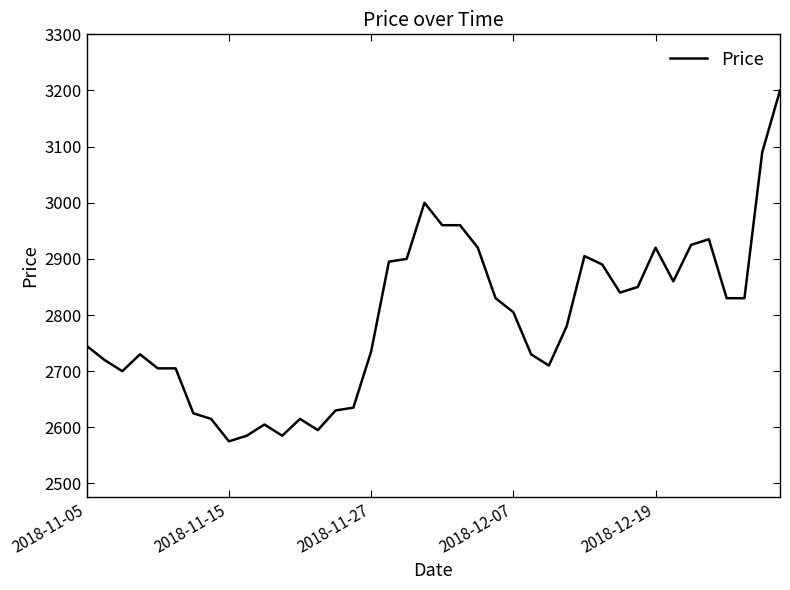

What is the smallest value displayed?

2575